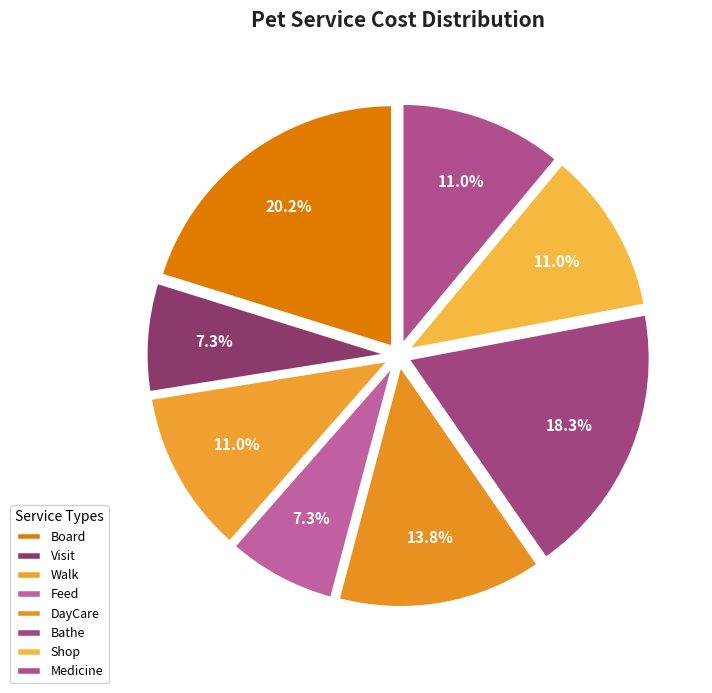

What is the largest slice in the pie chart?

Board